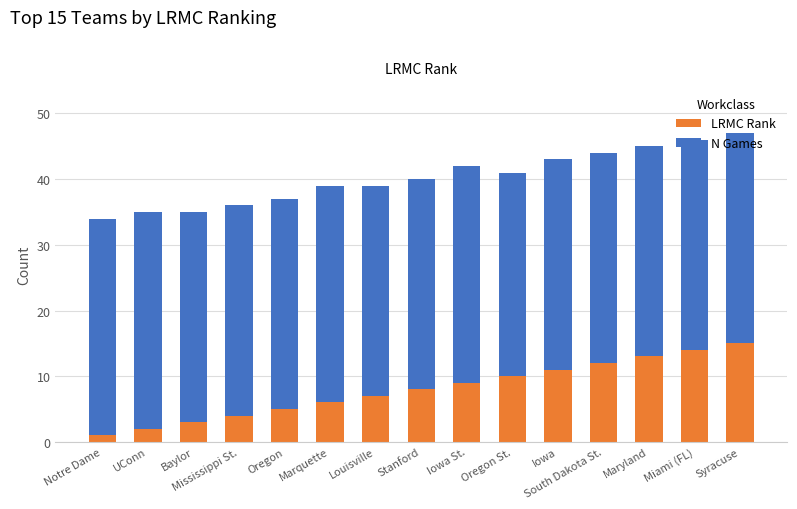

What is the sum of all LRMC Rank values?

120